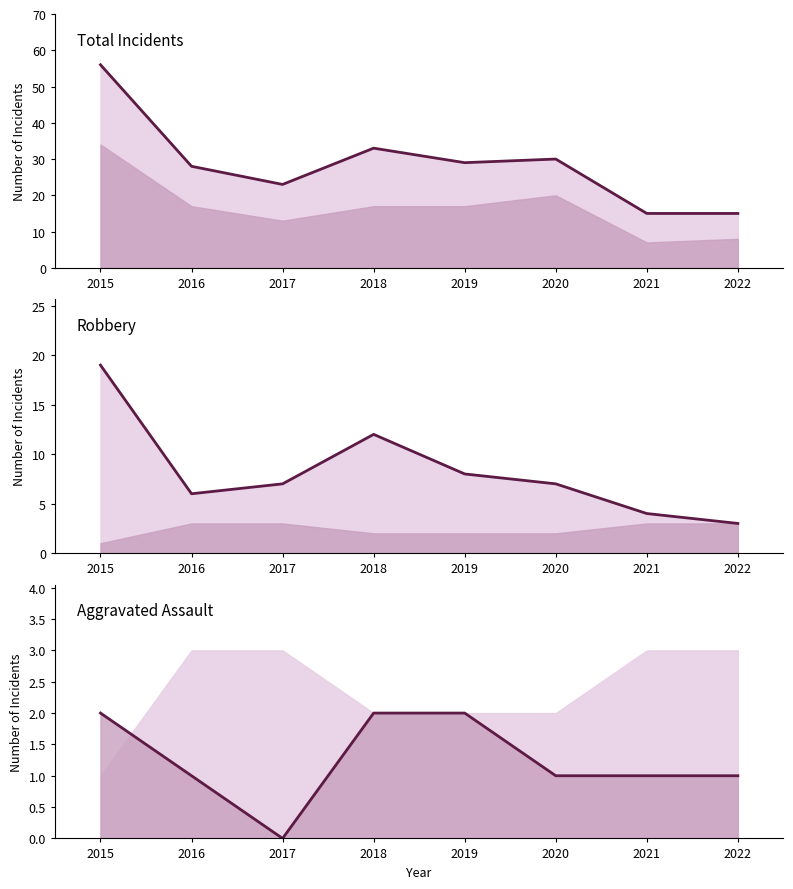

Count the Aggravated Assault values in the range 1 to 2.

7